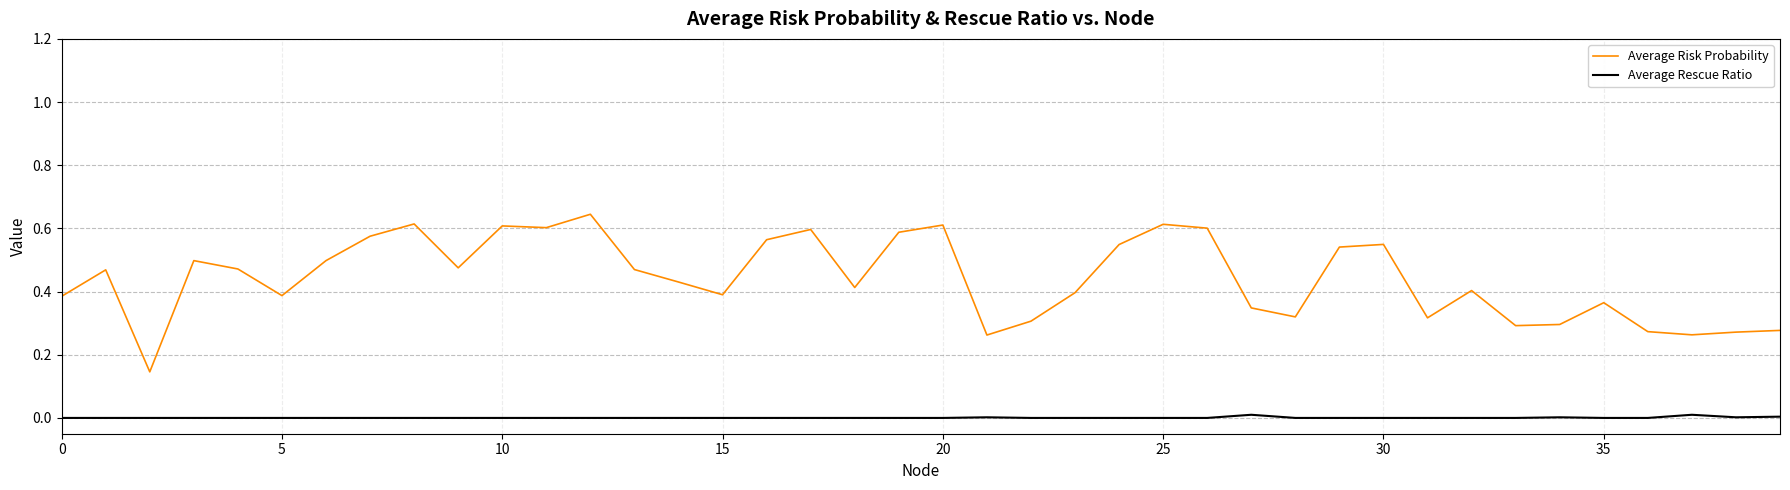

What are all the series names shown in the legend?

Average Risk Probability, Average Rescue Ratio